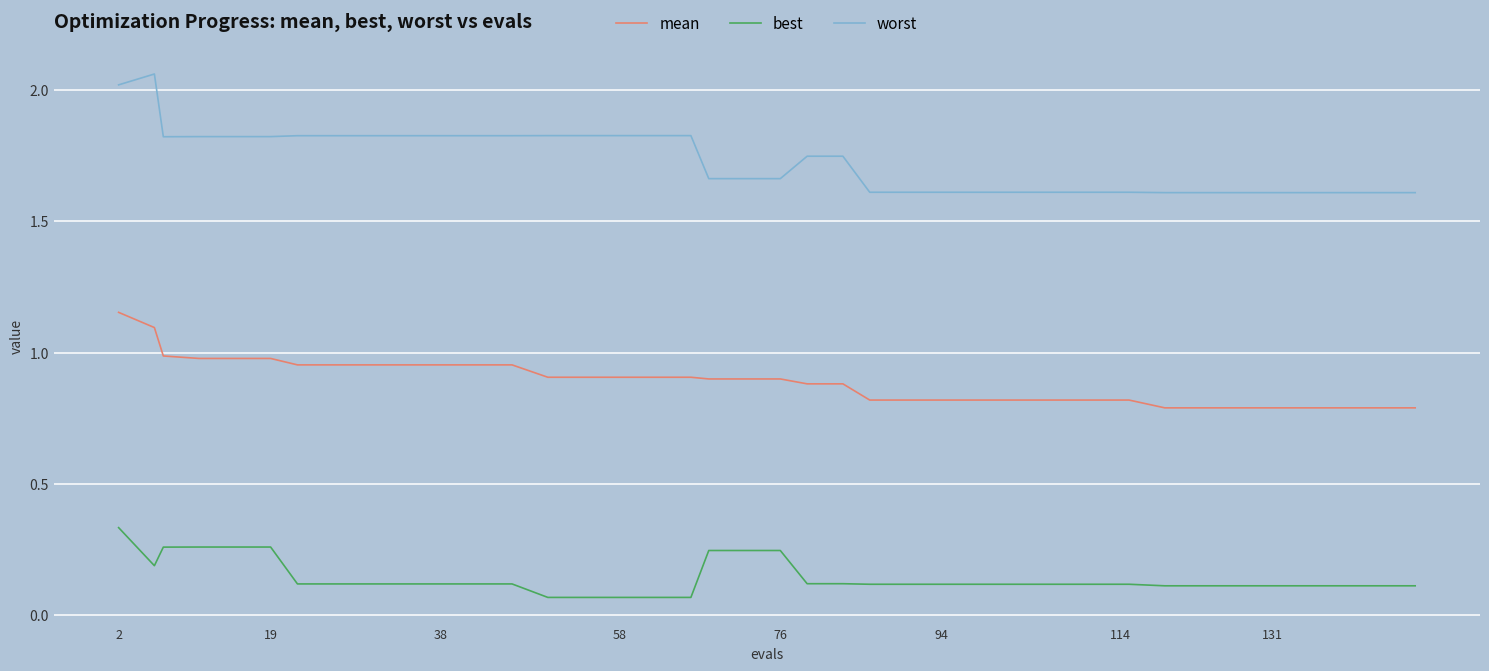

Which series has the largest total across all categories?

worst